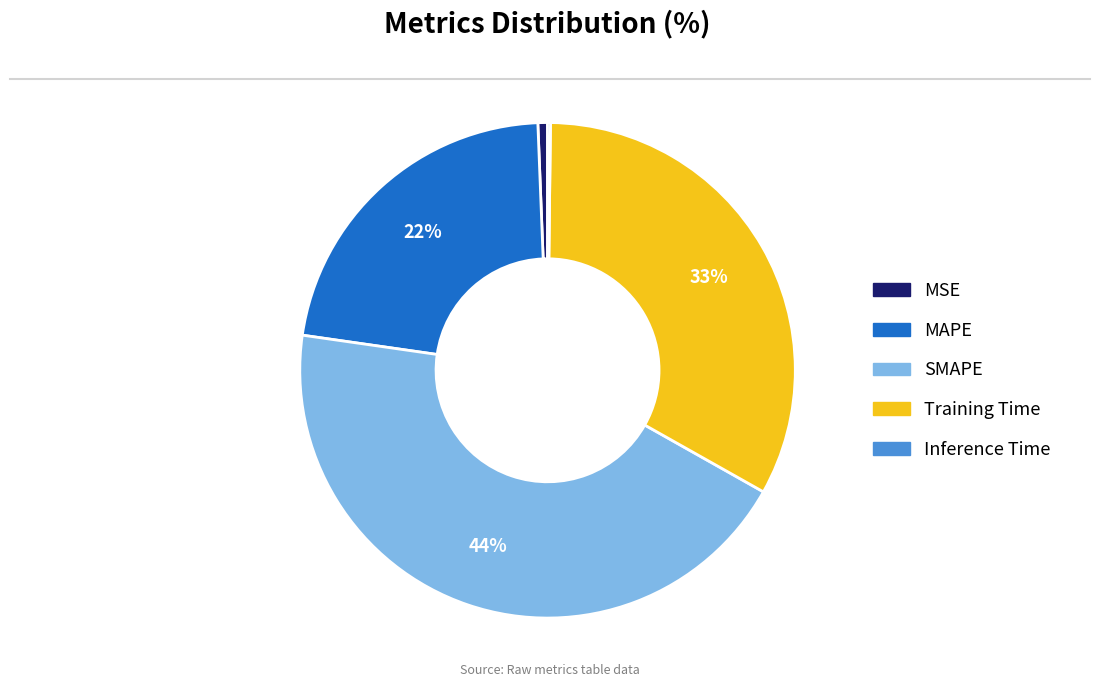

Is MAPE the majority of the pie?

No